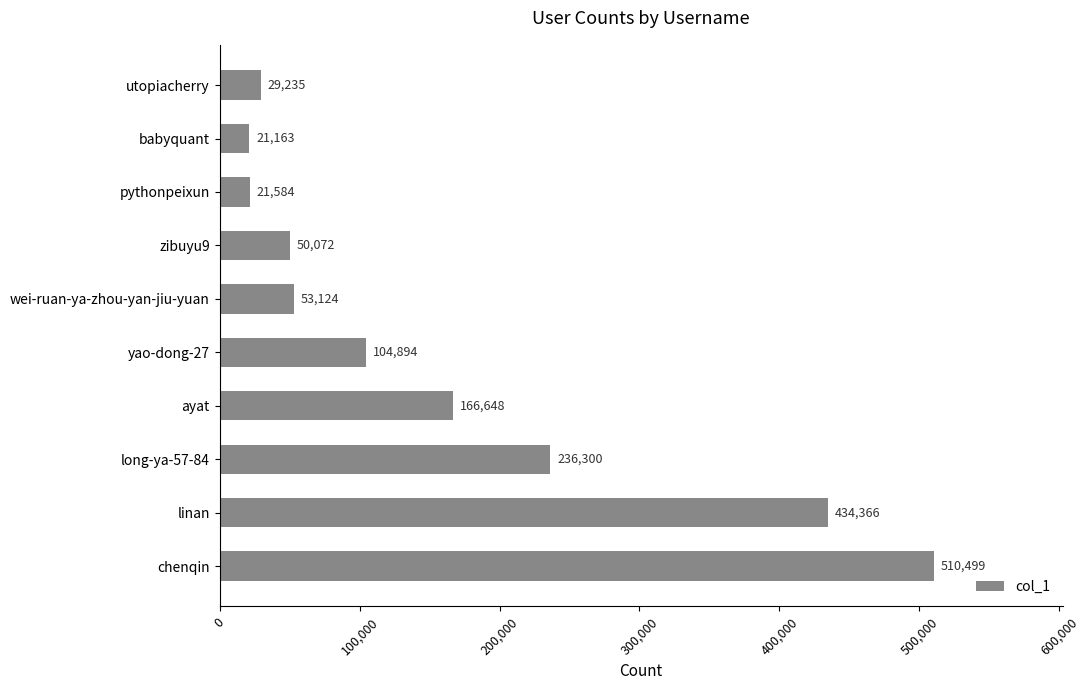

Between pythonpeixun and babyquant, which is larger?

pythonpeixun